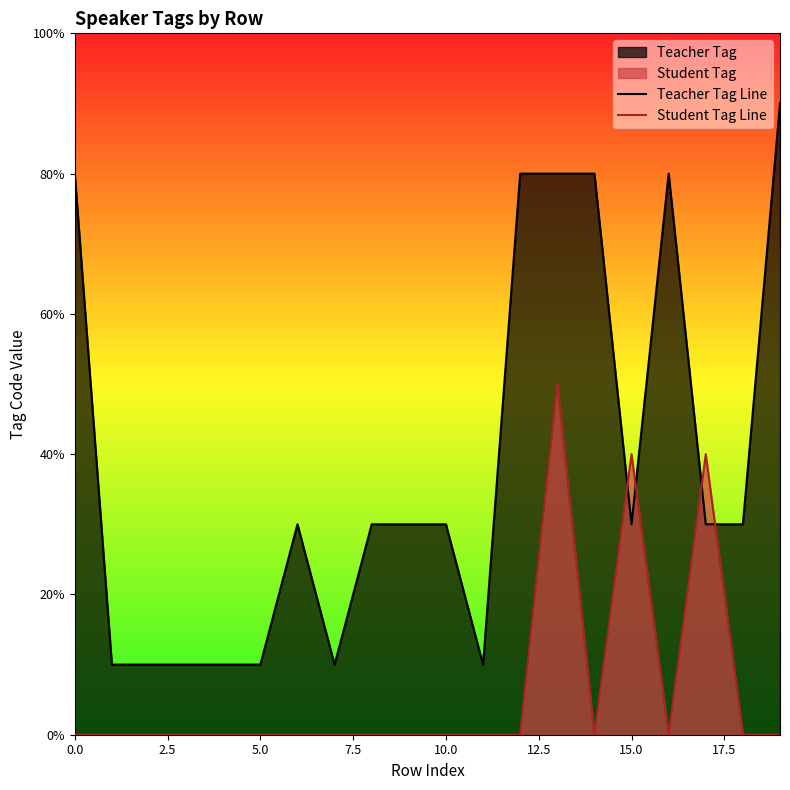

How many interior local valleys does the Student Tag Line series have?

2